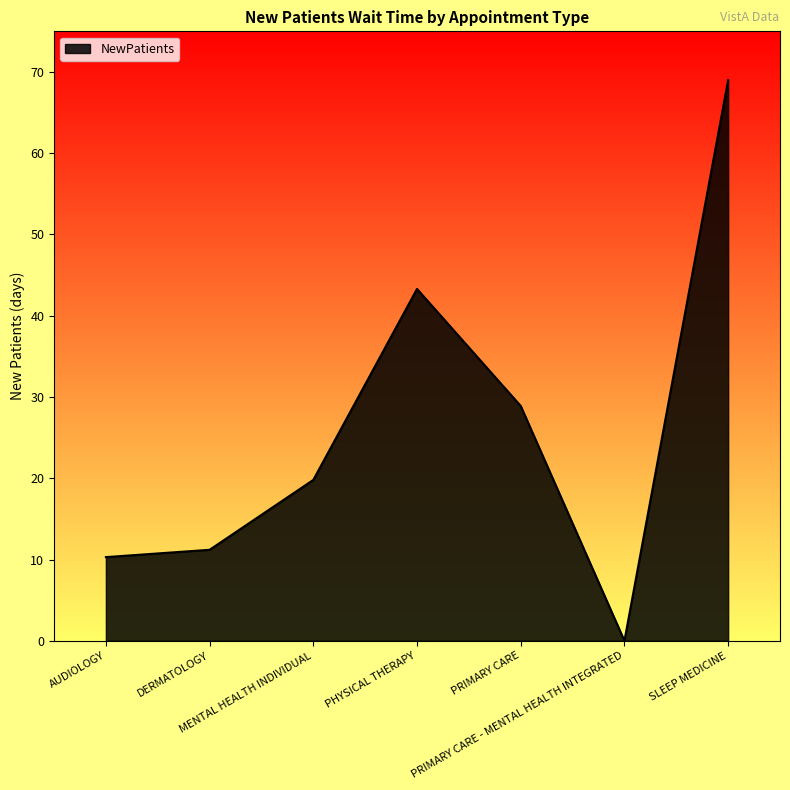

Is it true that the value at PRIMARY CARE - MENTAL HEALTH INTEGRATED is 0.0?

True